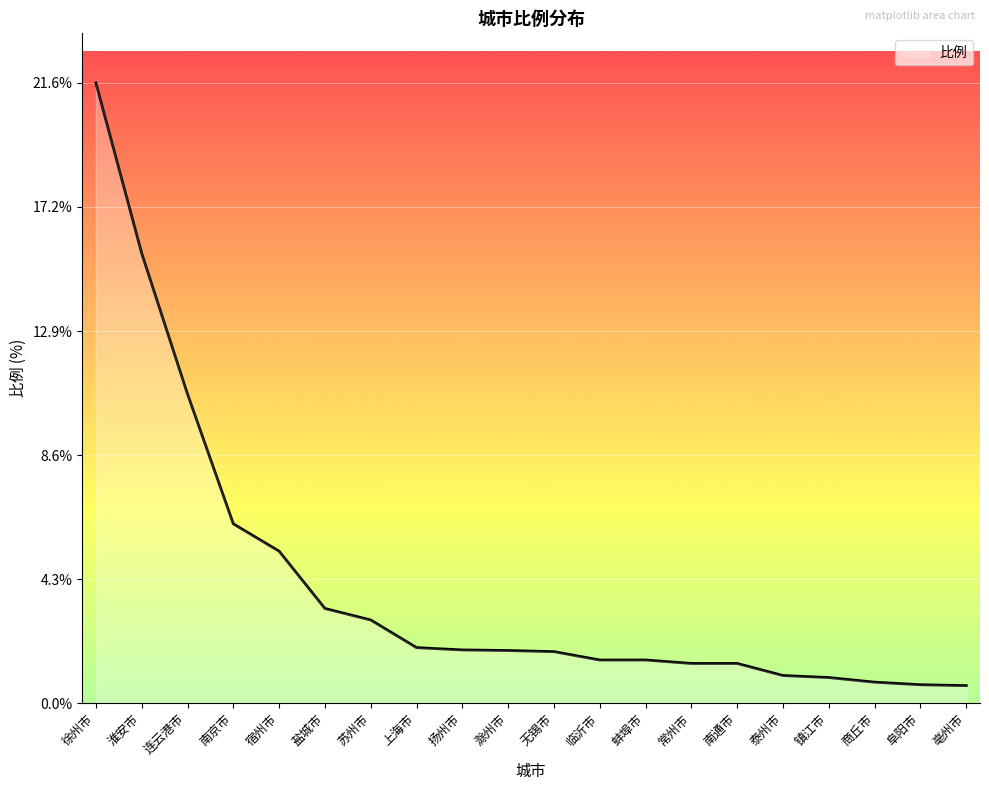

True or false: there are more than 0 points higher than both neighbors.

False